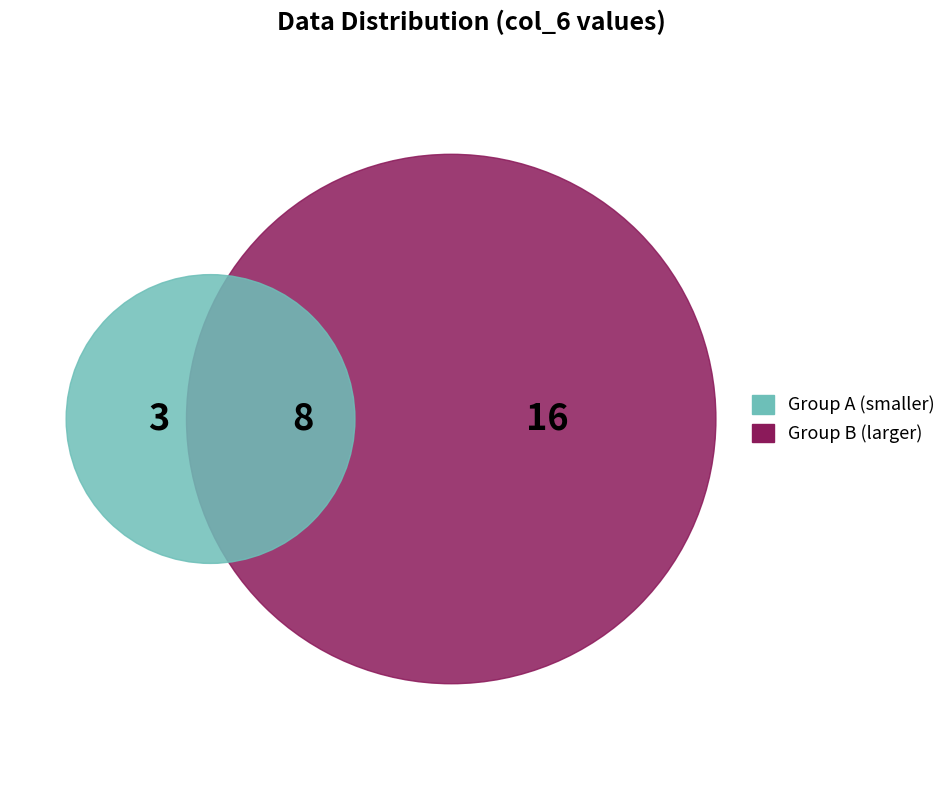

Count the number of slices in the pie.

8